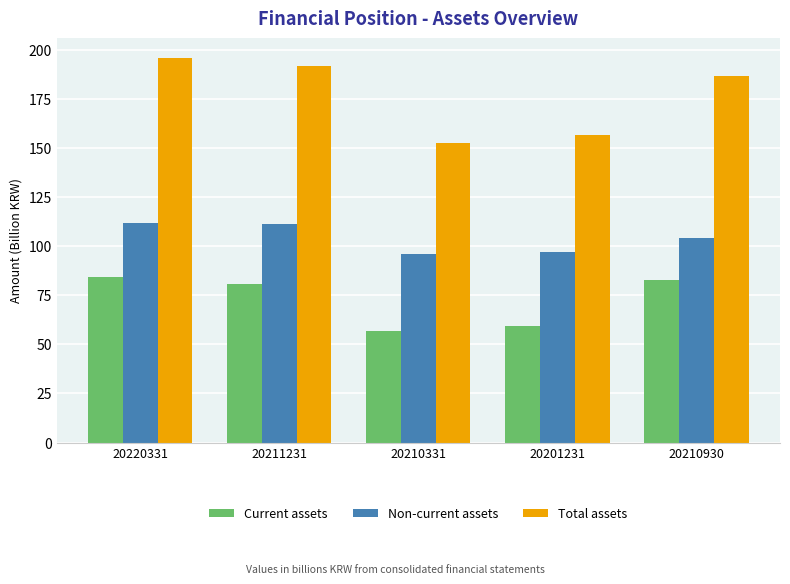

How many data points in Total assets are less than 186?

2